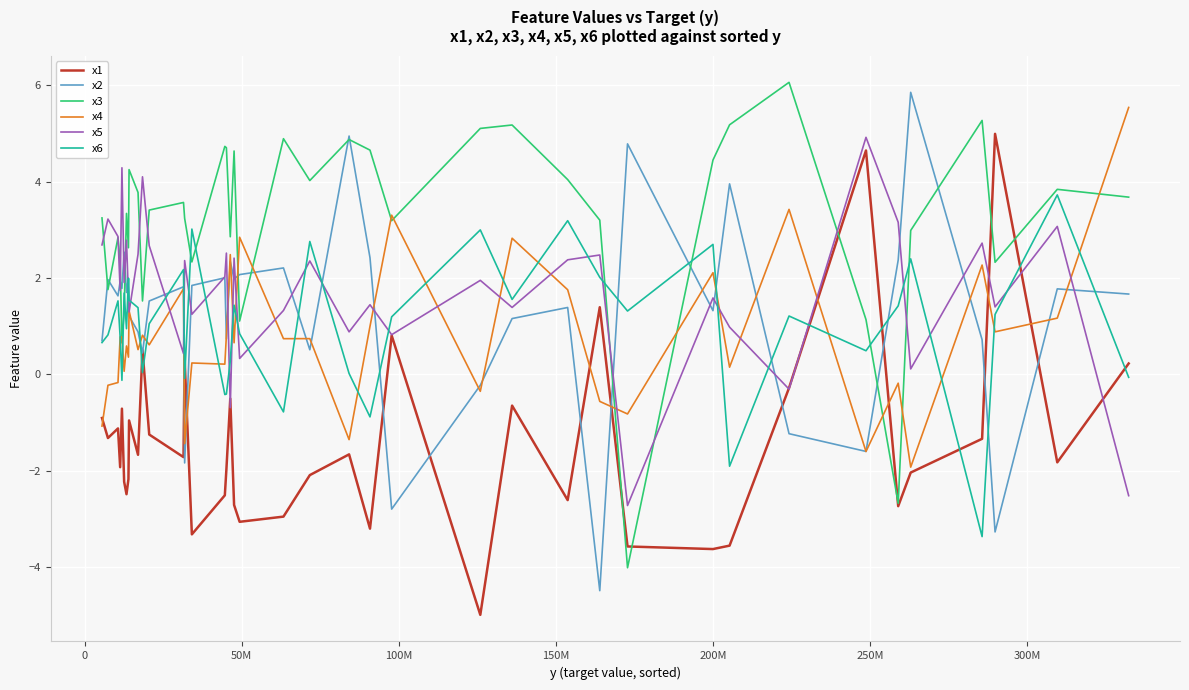

How many interior local valleys does the x2 series have?

13